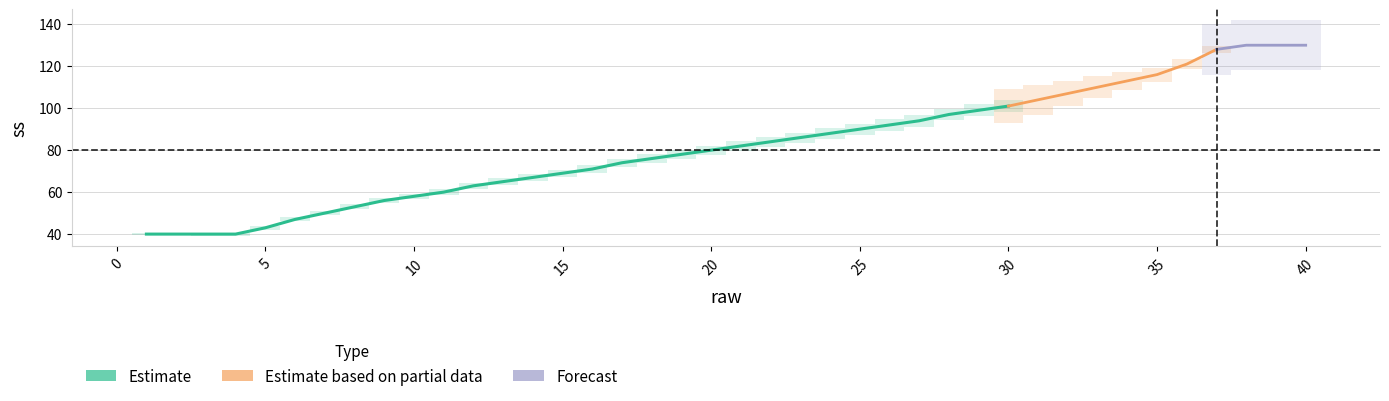

Count the number of values greater than 82.

19